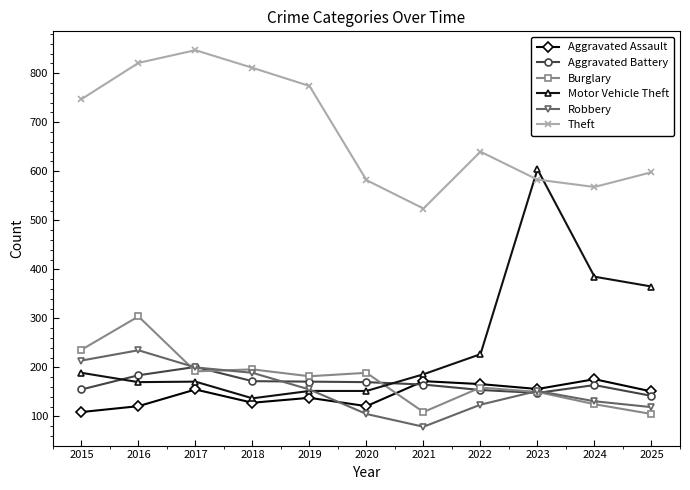

Is the value of Theft at 2022 greater than the value of Aggravated Assault at 2020?

Yes